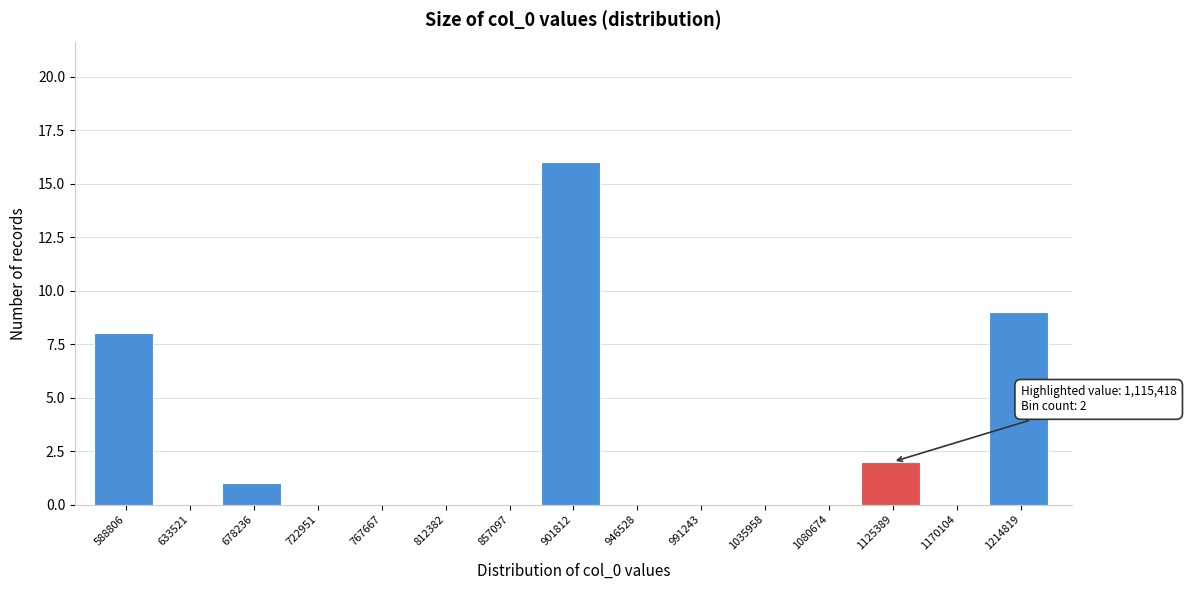

Over which range of the x-axis is the bar tallest?

880000 to 925000